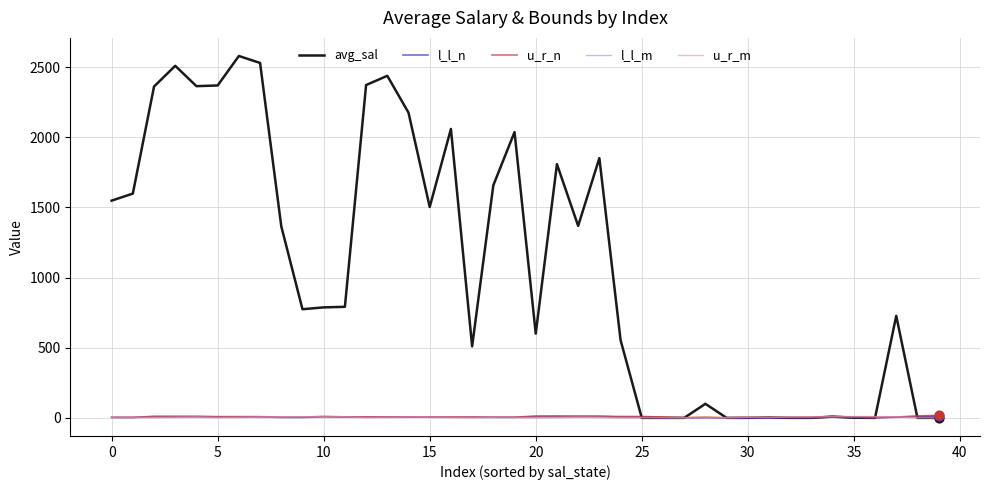

Which series has the largest total across all categories?

avg_sal